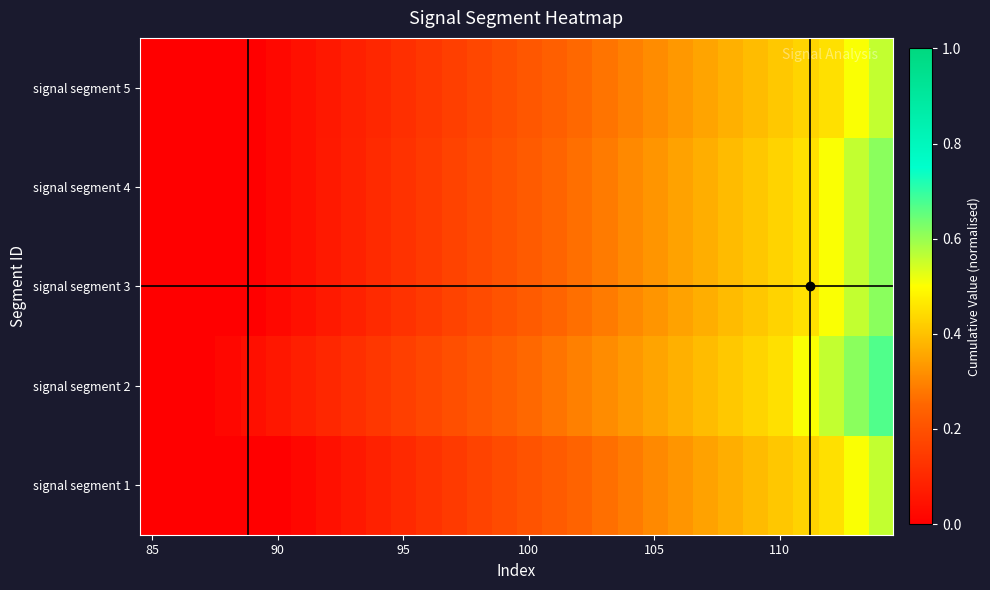

At how many categories does at least one series exceed 0?

28